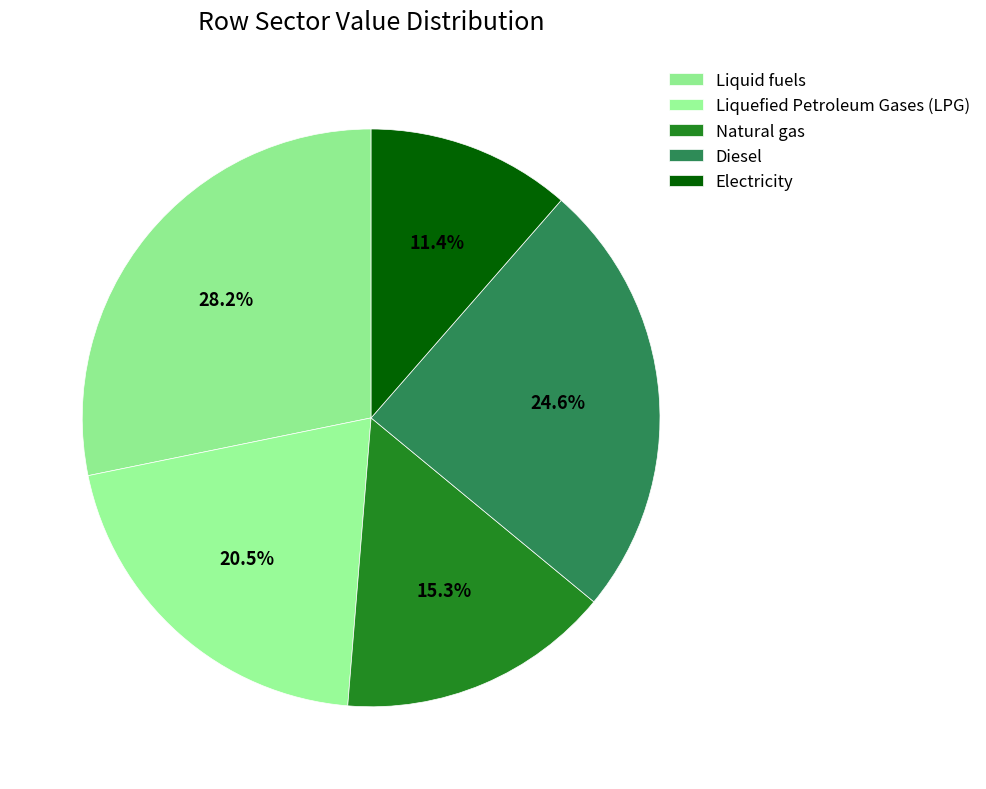

The Electricity slice represents 11% of the pie. True or false?

True